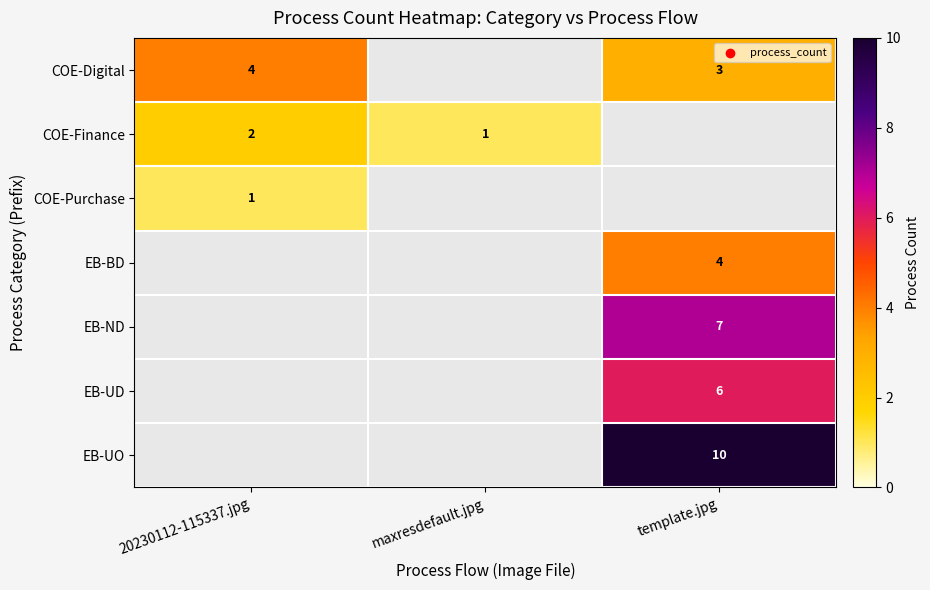

At which category does the chart reach its minimum across all series?

maxresdefault.jpg